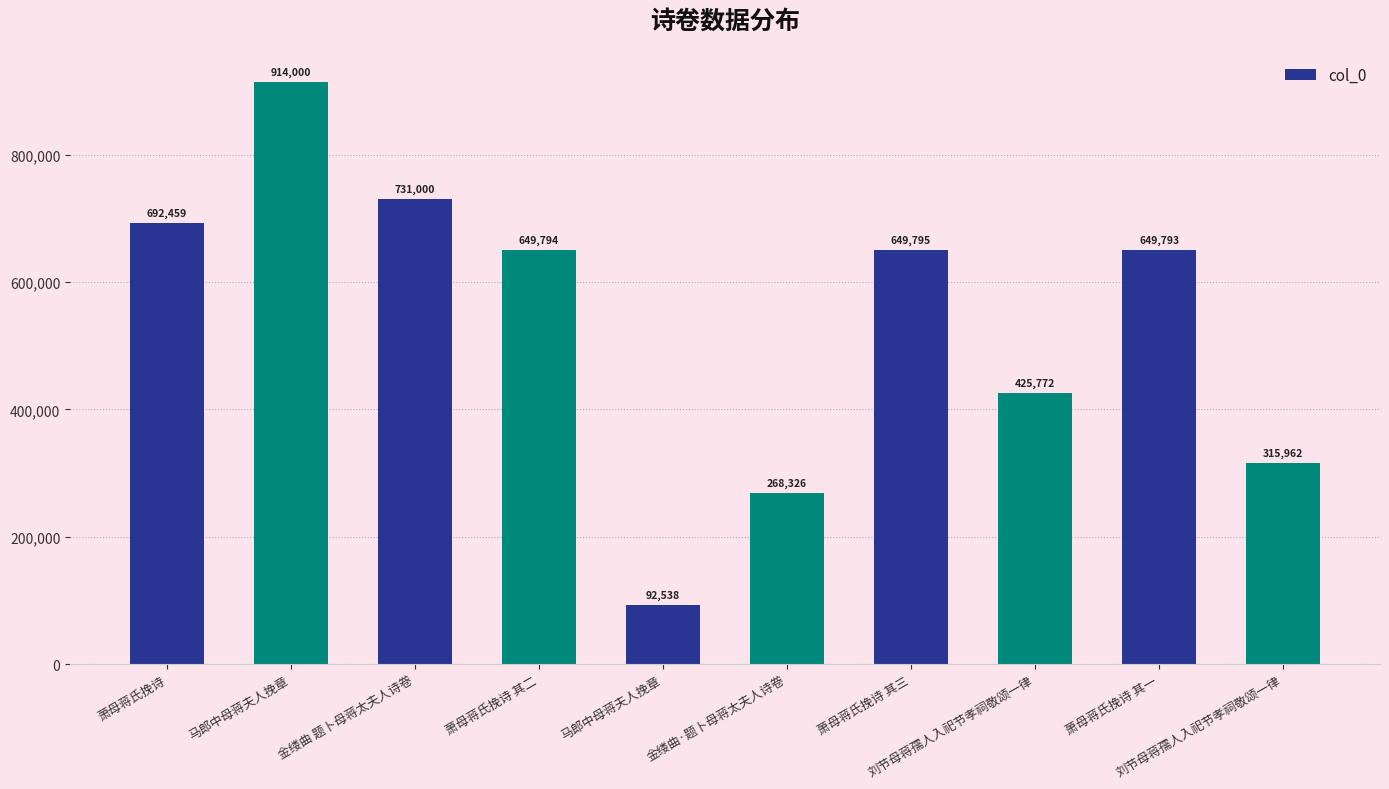

How many bars are there in total?

10